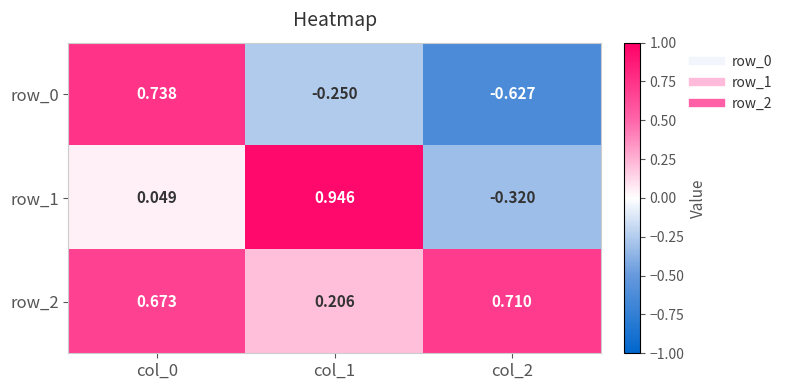

Is the value of row_1 at col_2 greater than the value of row_2 at col_1?

No